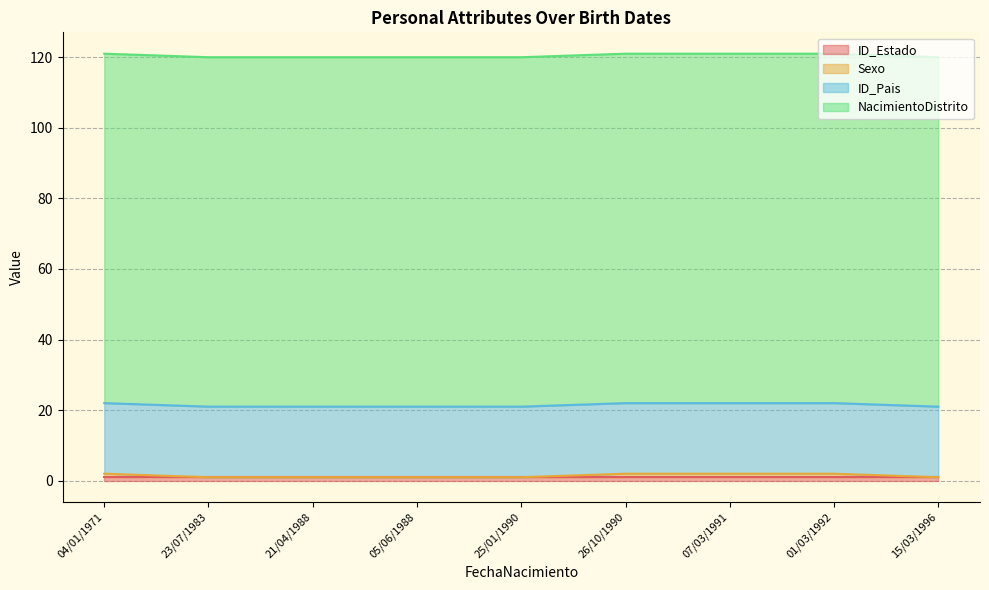

Rank the categories by ID_Estado value from highest to lowest.

26/10/1990, 04/01/1971, 25/01/1990, 21/04/1988, 15/03/1996, 07/03/1991, 05/06/1988, 01/03/1992, 23/07/1983